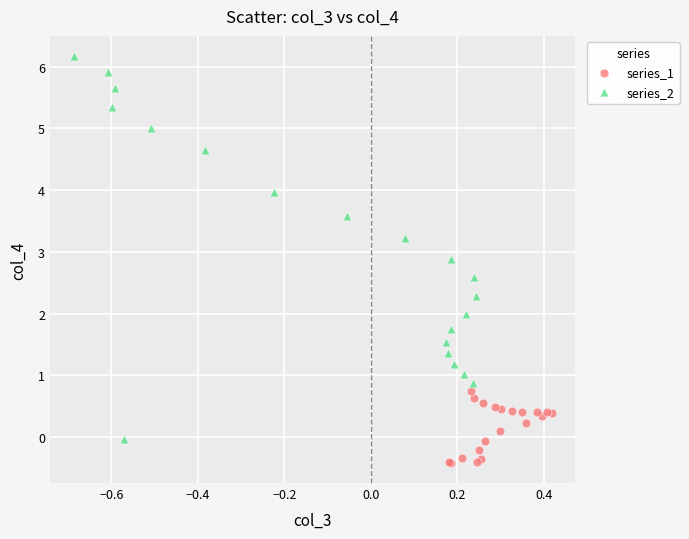

Which series reaches the maximum Y coordinate?

series_2